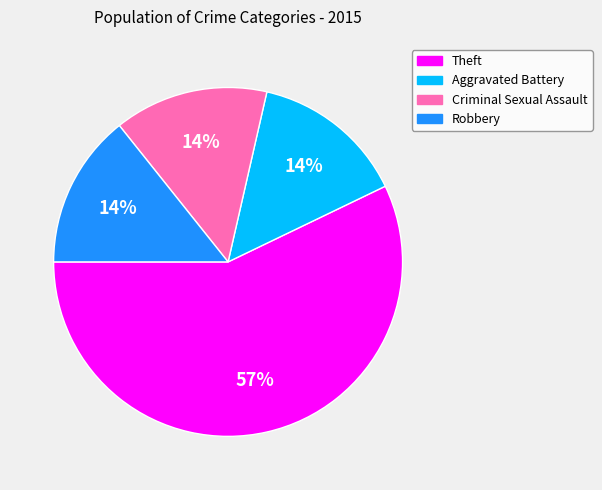

To the nearest percent, what is the difference between the largest and smallest slice percentages?

43%